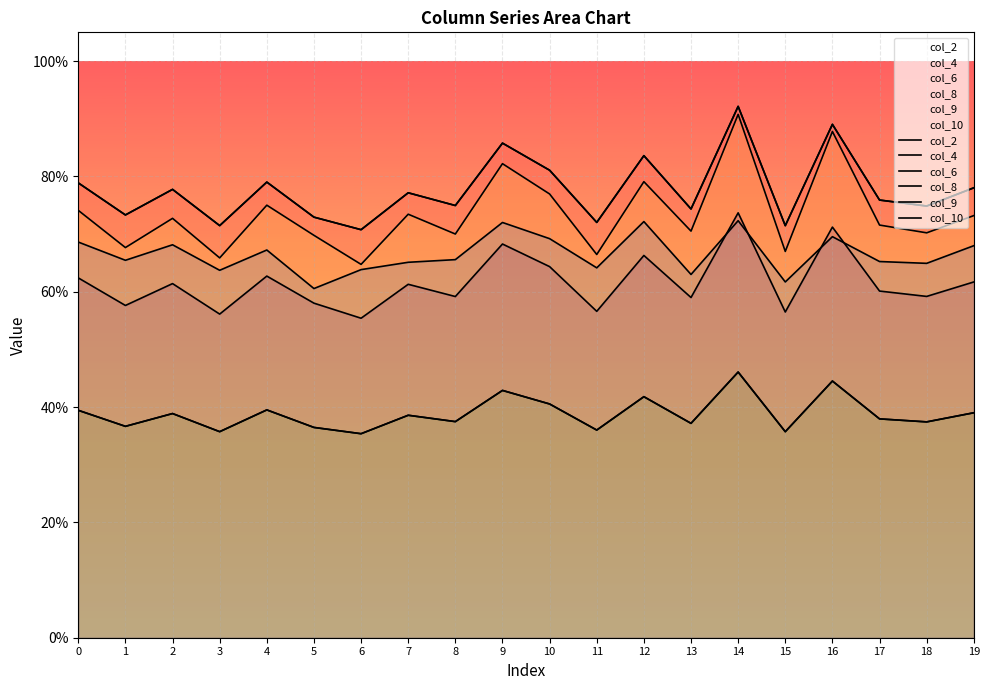

The value of col_9 at 12 is 0.3. True or false?

False